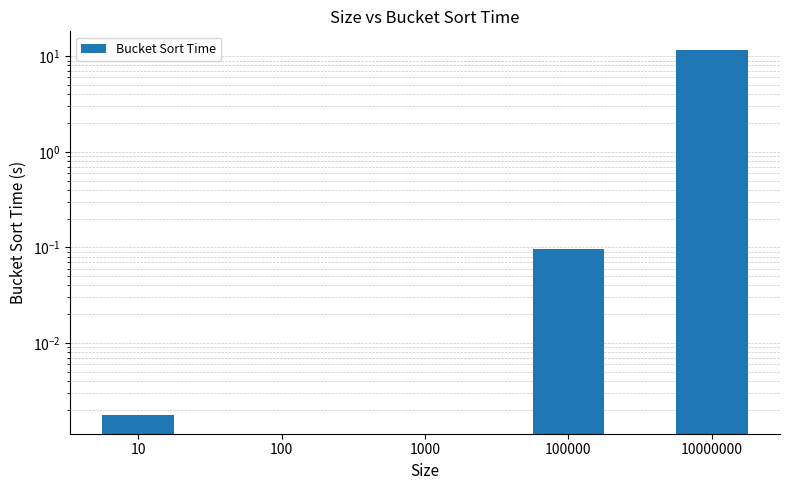

Reading right to left, extract all data points from this chart.

10000000=11.7	100000=0.1	1000=0.0	100=0.0	10=0.0